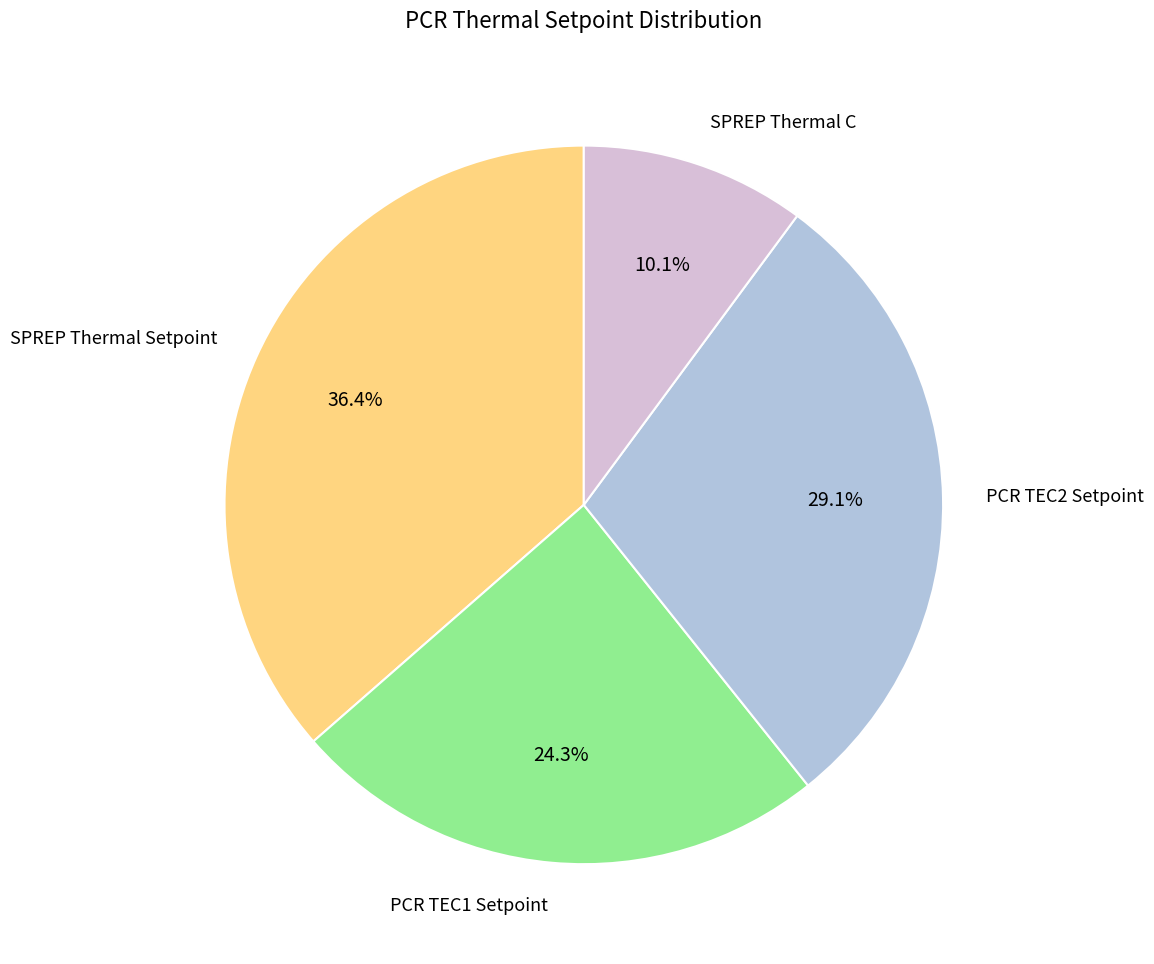

What percentage is the SPREP Thermal Setpoint slice, to the nearest percent?

36%